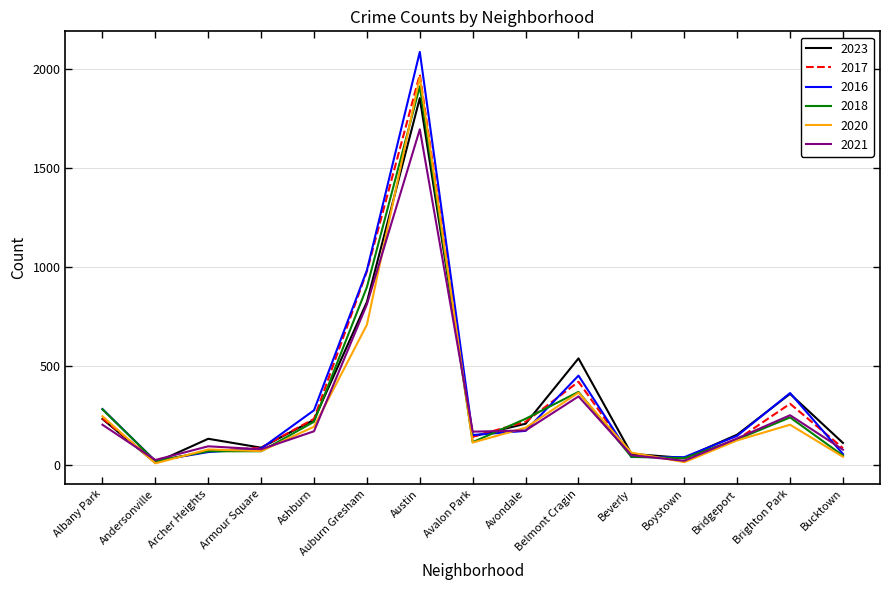

Is the value of 2017 at Ashburn greater than the value of 2016 at Auburn Gresham?

No